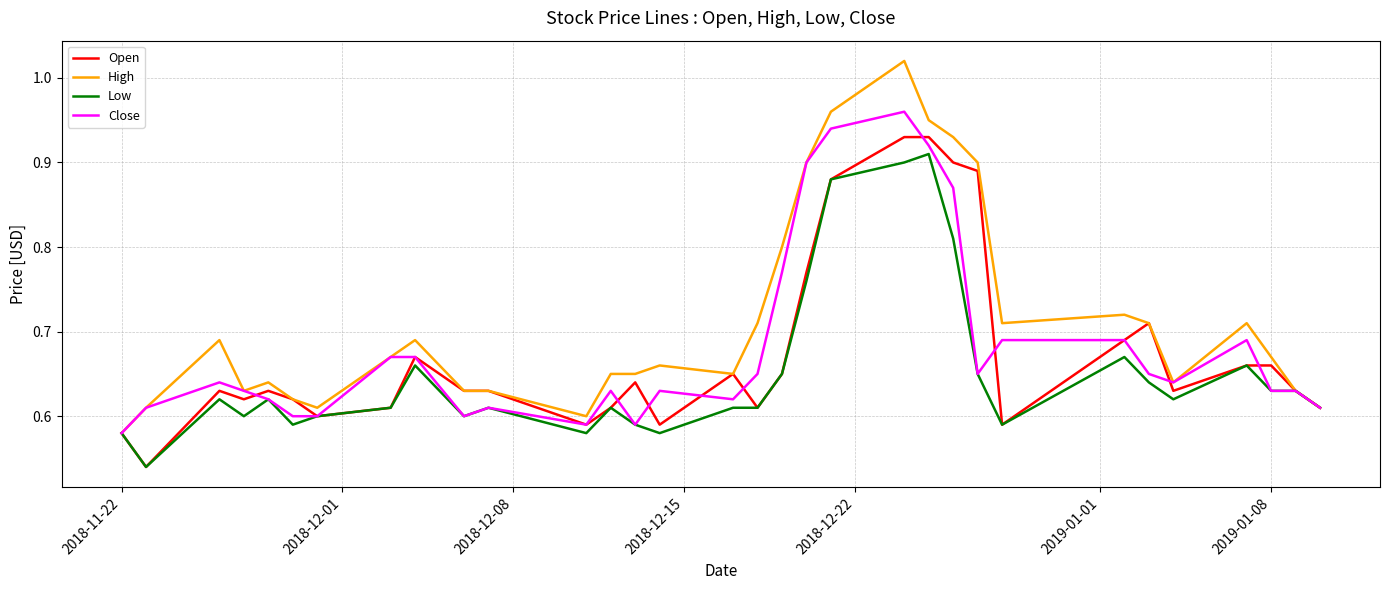

What are all the series names shown in the legend?

Open, High, Low, Close